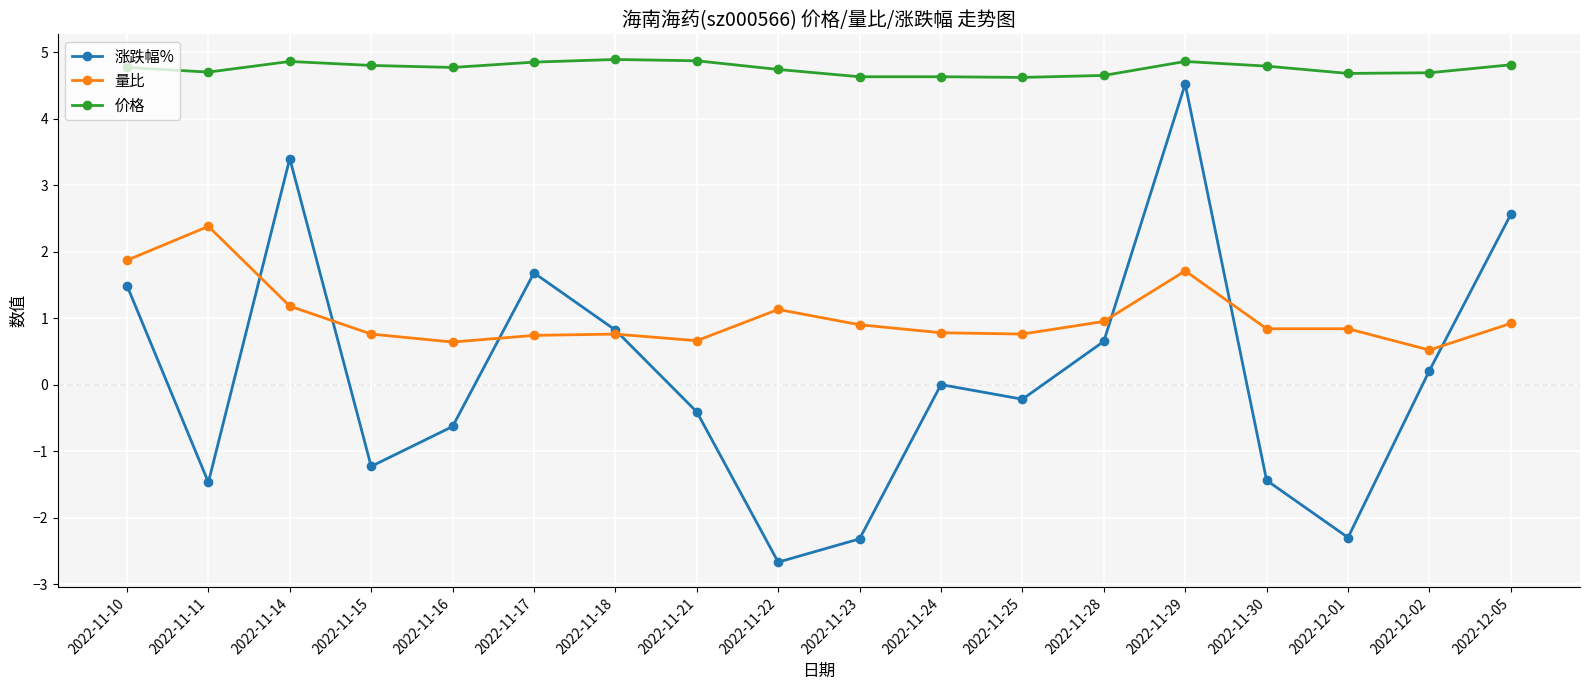

Is it true that 涨跌幅% equals -3.7 at 2022-11-23?

False